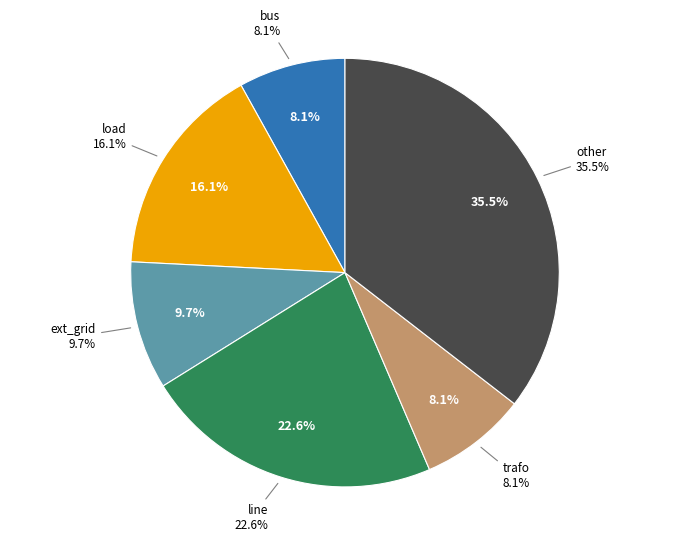

What percentage is the ext_grid slice, to the nearest percent?

10%